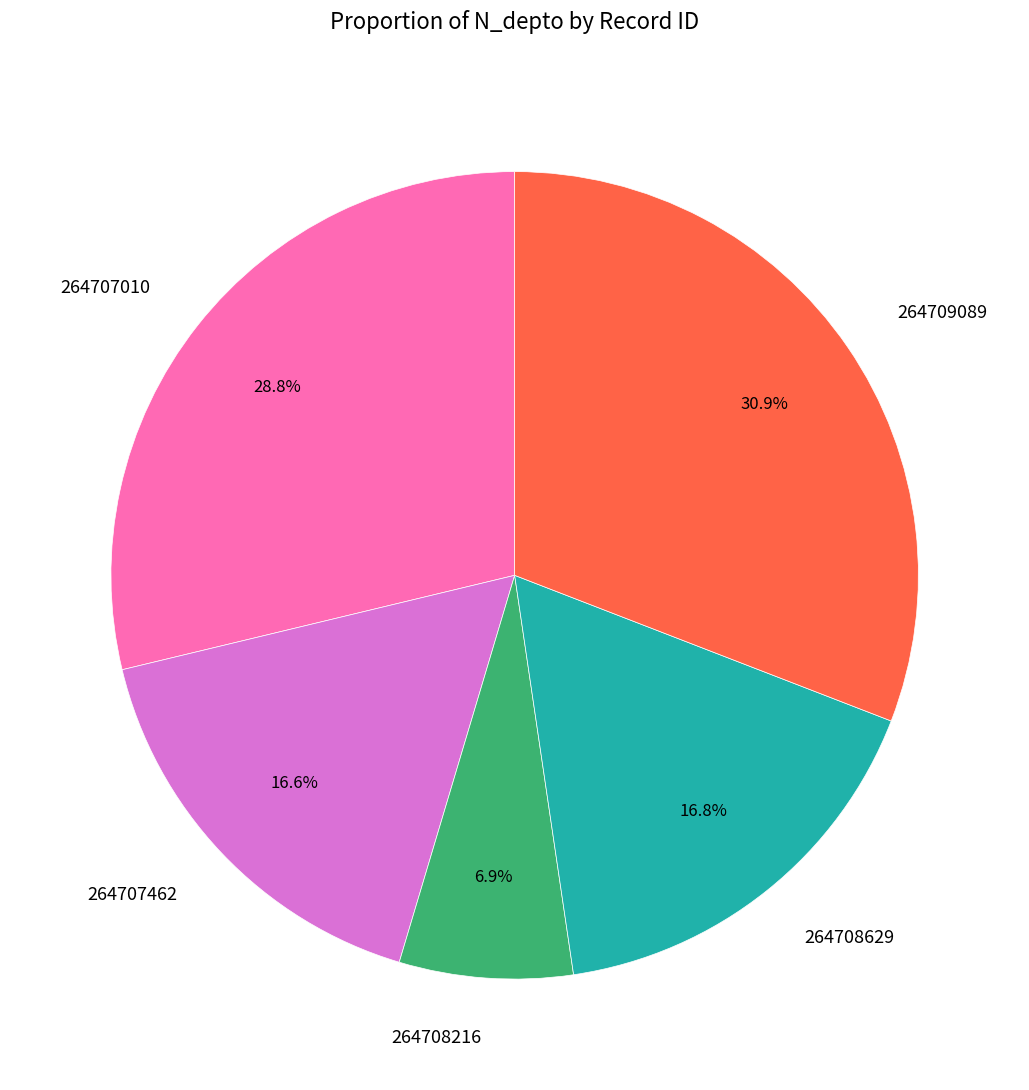

How many segments does this pie chart have?

5